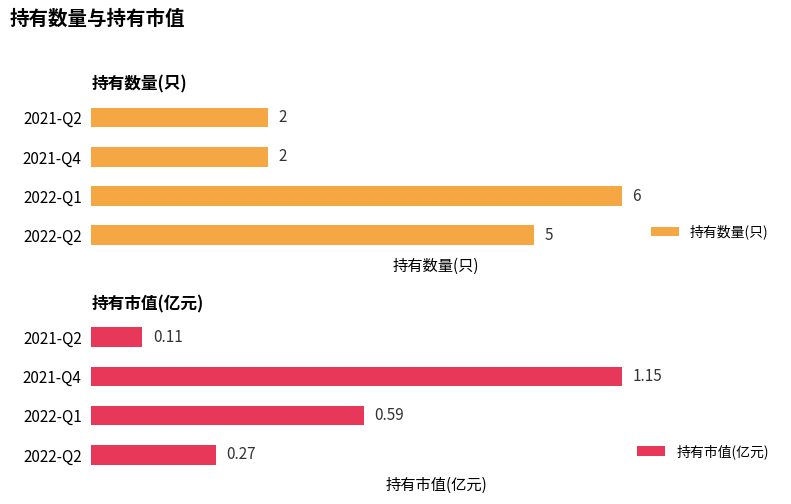

What is the minimum value shown in the chart?

0.1